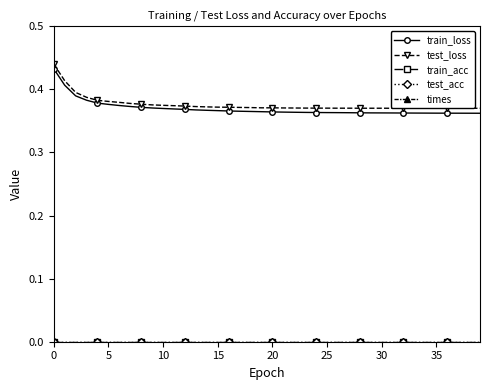

Reading right to left, list all the values displayed in this chart.

train_loss: 0.4	0.4	0.4	0.4	0.4	0.4	0.4	0.4	0.4	0.4	0.4	0.4	0.4	0.4	0.4	0.4	0.4	0.4	0.4	0.4	0.4	0.4	0.4	0.4	0.4	0.4	0.4	0.4	0.4	0.4	0.4	0.4	0.4	0.4	0.4	0.4	0.4	0.4	0.4	0.4
test_loss: 0.4	0.4	0.4	0.4	0.4	0.4	0.4	0.4	0.4	0.4	0.4	0.4	0.4	0.4	0.4	0.4	0.4	0.4	0.4	0.4	0.4	0.4	0.4	0.4	0.4	0.4	0.4	0.4	0.4	0.4	0.4	0.4	0.4	0.4	0.4	0.4	0.4	0.4	0.4	0.4
train_acc: 0.0	0.0	0.0	0.0	0.0	0.0	0.0	0.0	0.0	0.0	0.0	0.0	0.0	0.0	0.0	0.0	0.0	0.0	0.0	0.0	0.0	0.0	0.0	0.0	0.0	0.0	0.0	0.0	0.0	0.0	0.0	0.0	0.0	0.0	0.0	0.0	0.0	0.0	0.0	0.0
test_acc: 0.0	0.0	0.0	0.0	0.0	0.0	0.0	0.0	0.0	0.0	0.0	0.0	0.0	0.0	0.0	0.0	0.0	0.0	0.0	0.0	0.0	0.0	0.0	0.0	0.0	0.0	0.0	0.0	0.0	0.0	0.0	0.0	0.0	0.0	0.0	0.0	0.0	0.0	0.0	0.0
times: 3.5	3.7	3.8	3.5	3.7	3.8	3.5	3.8	3.6	3.6	3.8	3.6	3.6	3.8	3.5	3.7	3.7	3.5	3.8	3.6	3.5	3.8	3.5	3.7	3.7	3.5	3.8	3.6	3.7	3.8	3.5	3.7	3.9	3.5	3.7	3.8	3.5	3.7	3.6	11.7